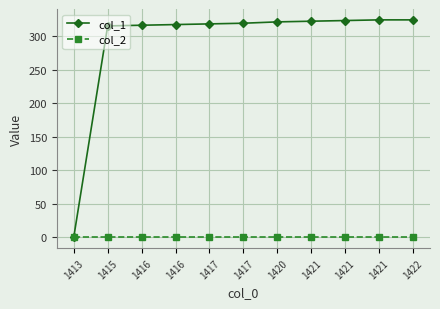

Reading right to left, extract all data points from this chart.

col_1: 1422=324	1421=324	1421=323	1421=322	1420=321	1417=319	1417=318	1416=317	1416=316	1415=315	1413=0
col_2: 1422=0	1421=0	1421=0	1421=0	1420=0	1417=0	1417=0	1416=0	1416=0	1415=0	1413=0